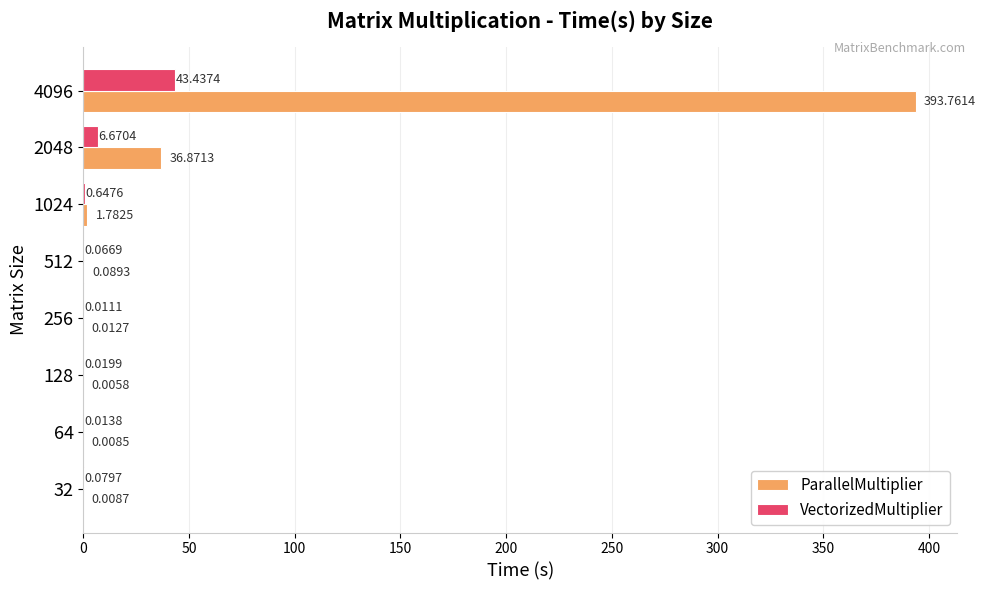

Between 512 and 4096, which series saw the biggest shift?

ParallelMultiplier